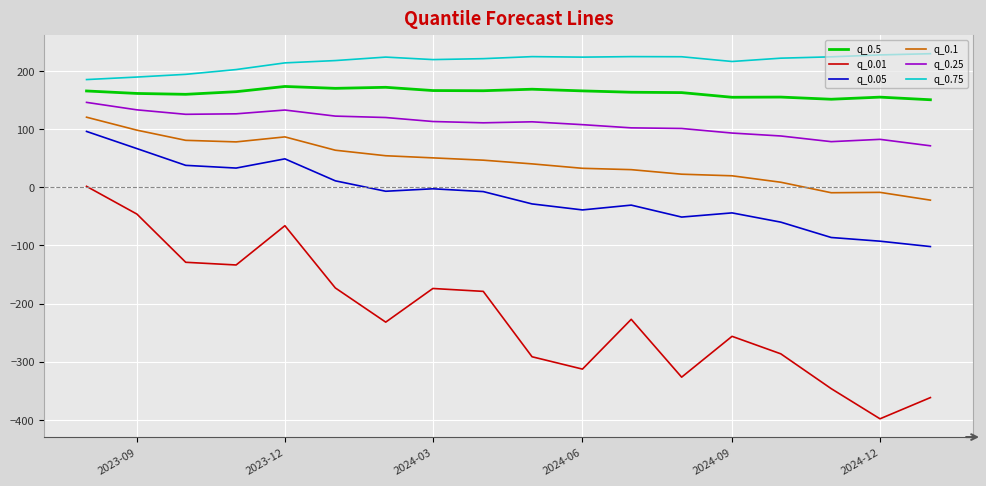

True or false: q_0.01 and q_0.25 cross at least once.

False